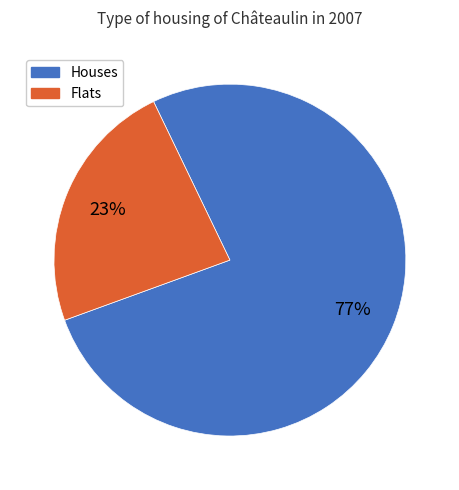

To the nearest percent, what is the average slice percentage?

50%